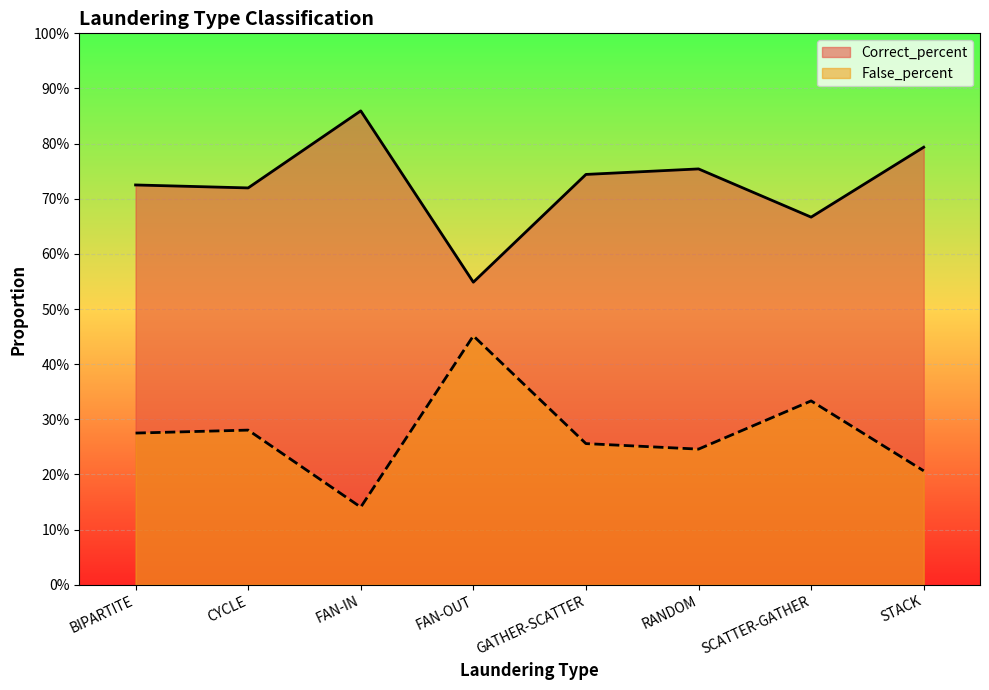

What is the minimum value for False_percent?

0.1